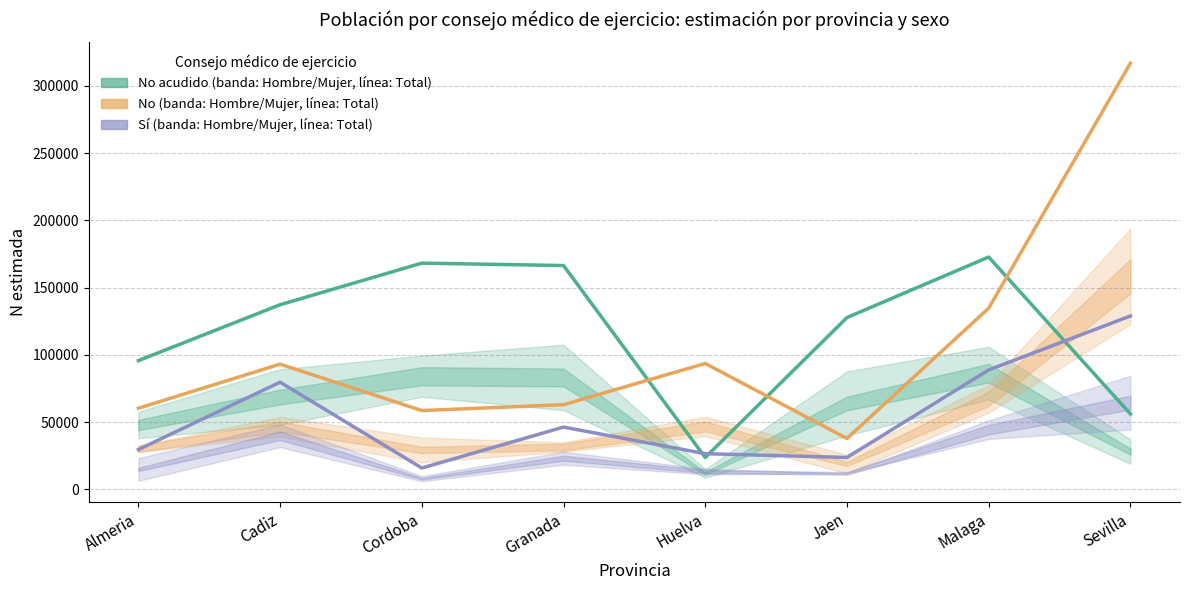

Is it true that No acudido/consultado (Total) equals 23681 at Huelva?

True